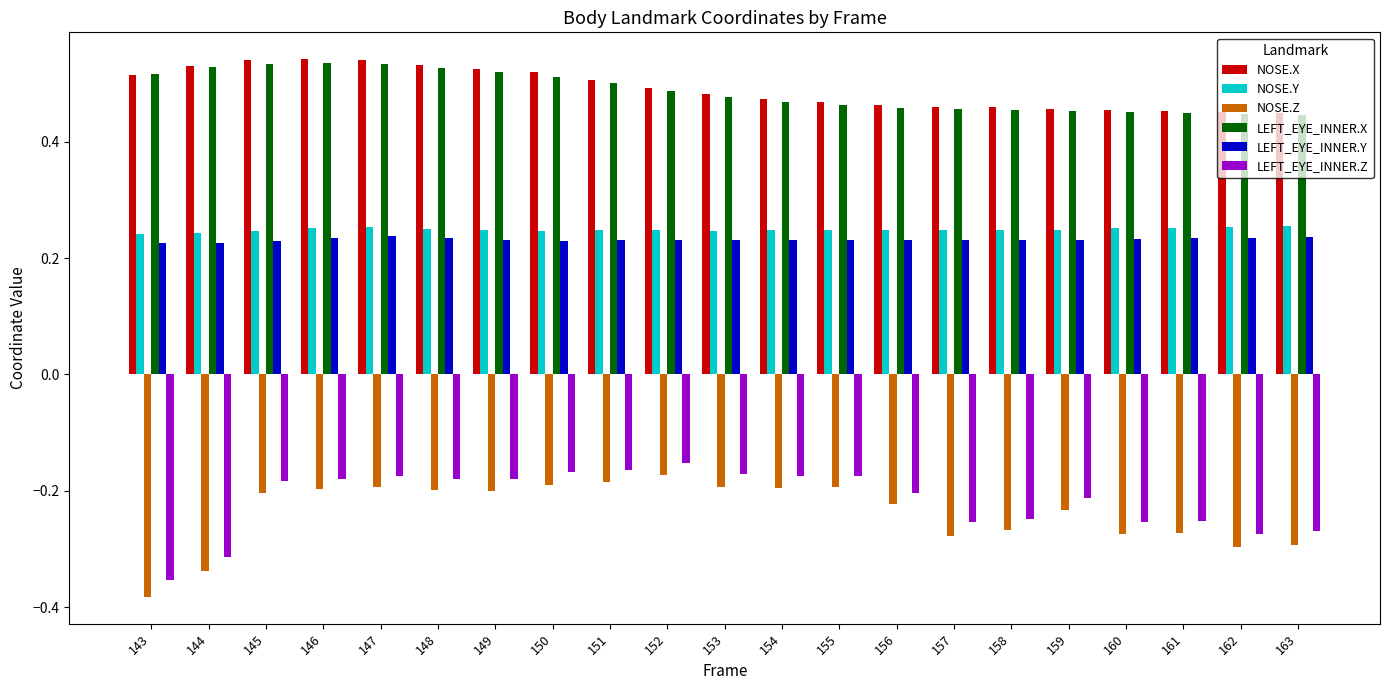

What is the spread (max minus min) of values at 144?

0.9